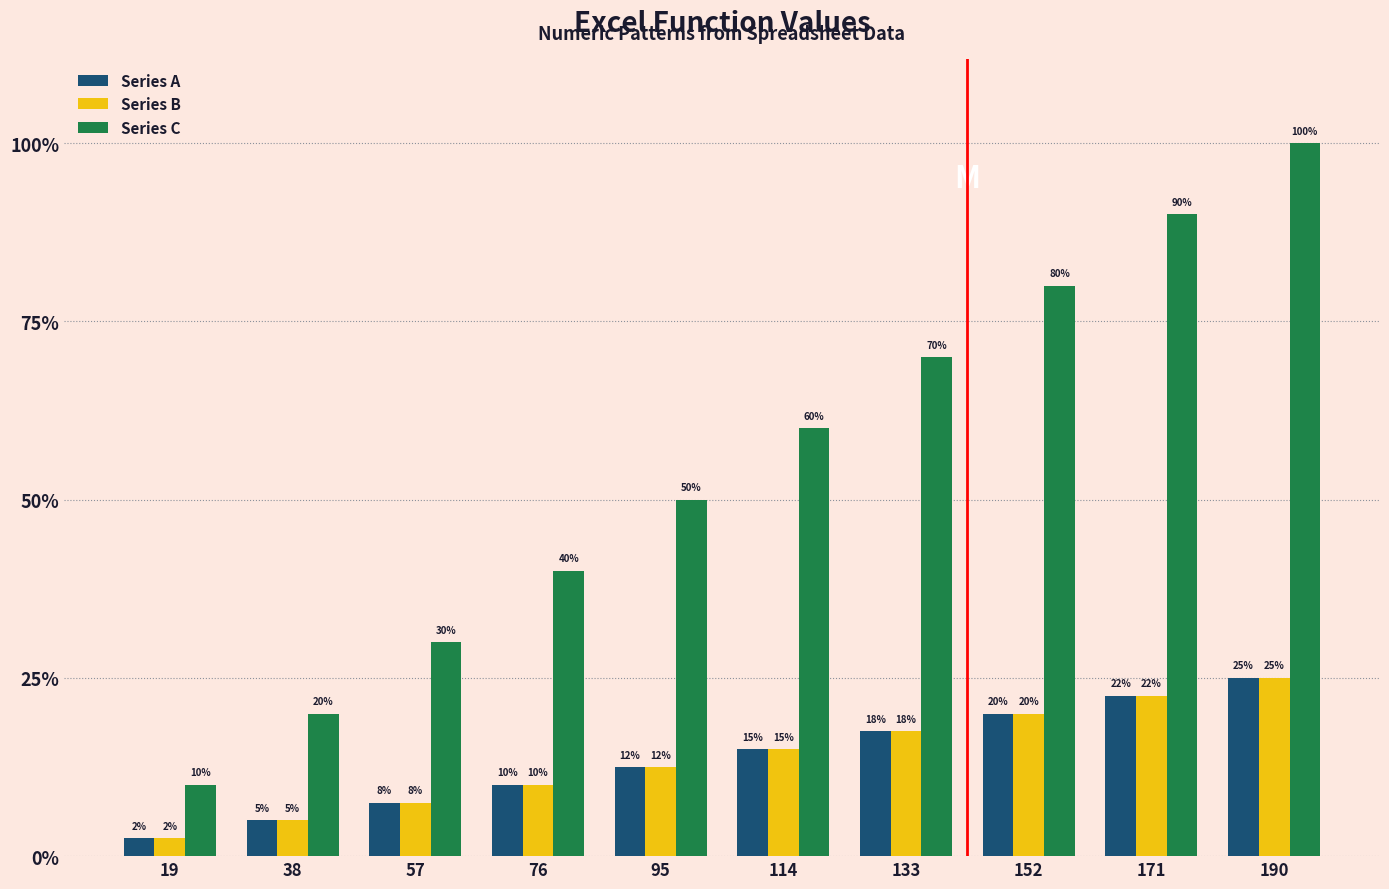

Which series has the widest spread of values?

Series C